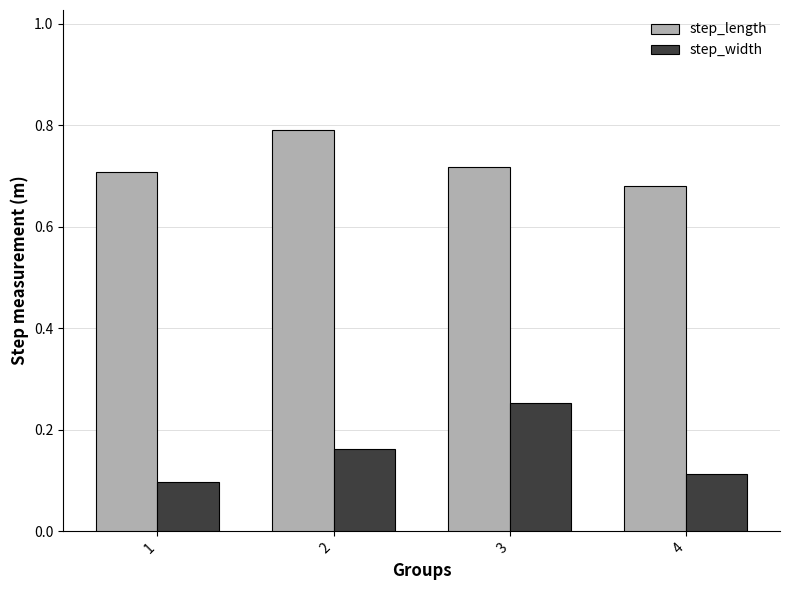

Which category has the lowest value in the step_width series?

1